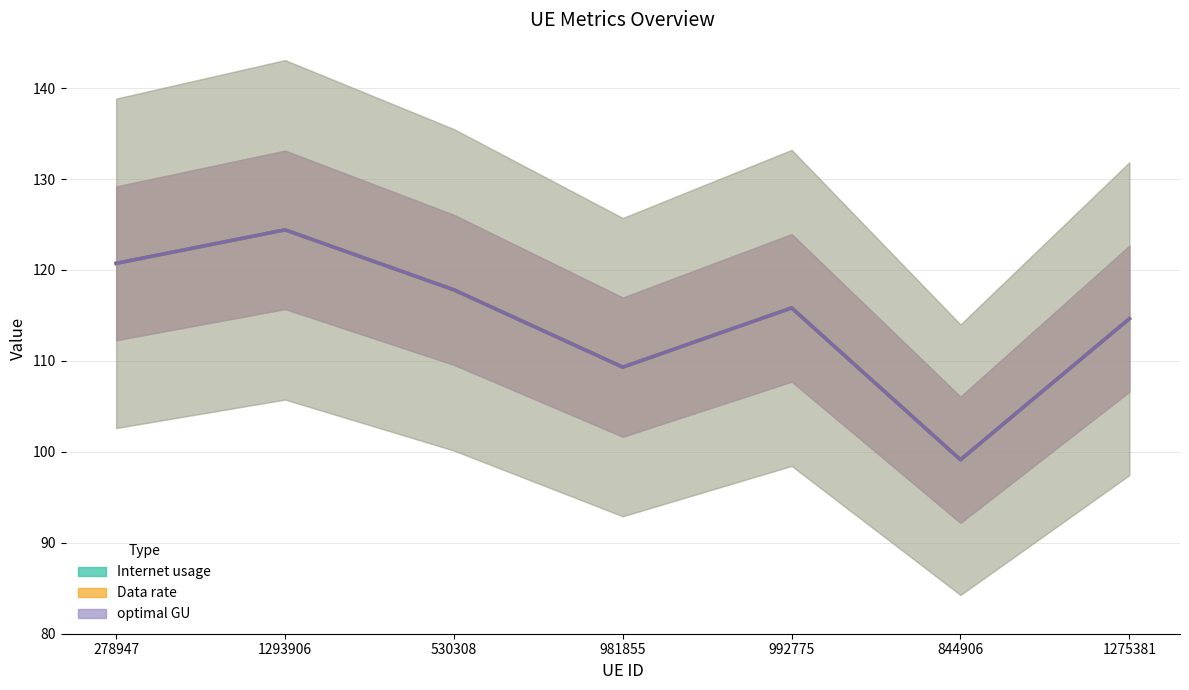

The Data rate series shows 171.6 at 981855. True or false?

False